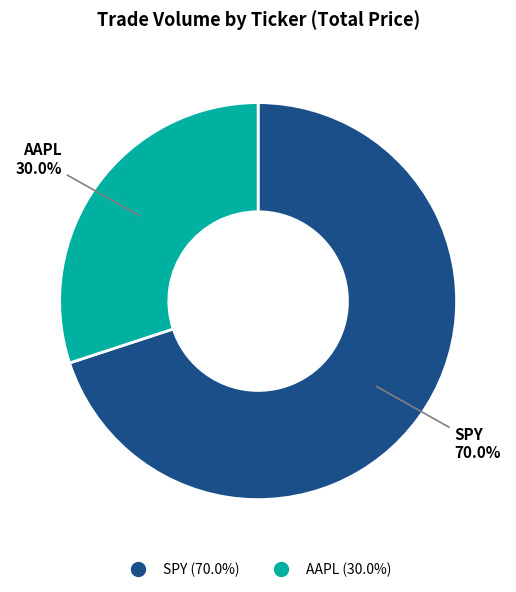

Does any single category account for the majority?

Yes